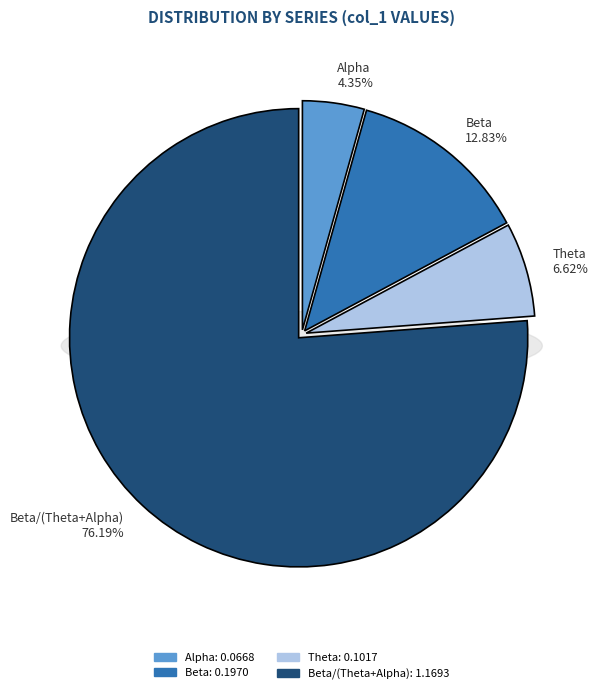

What percentage is NOT represented by Theta?

93.4%